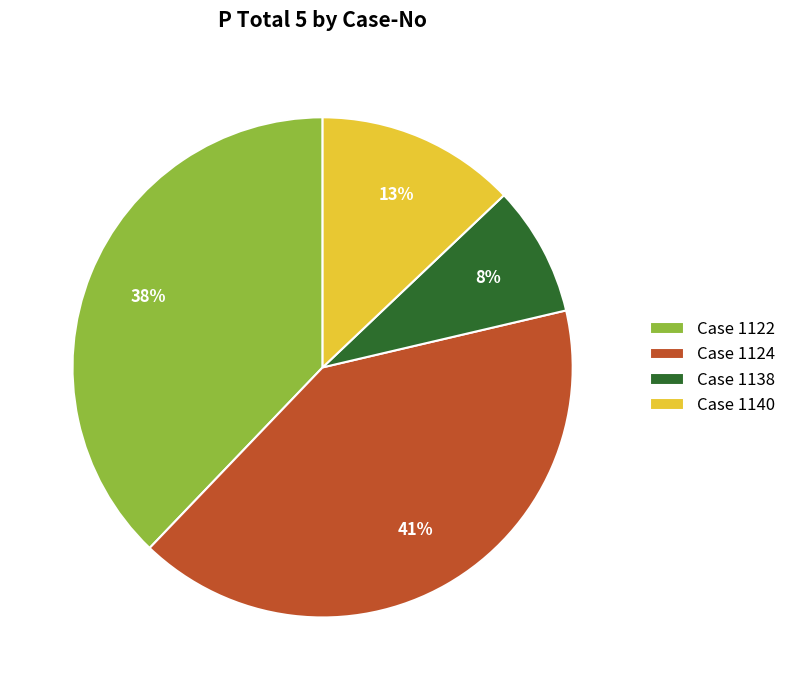

Rank the categories by value from lowest to highest.

Case 1138, Case 1140, Case 1122, Case 1124